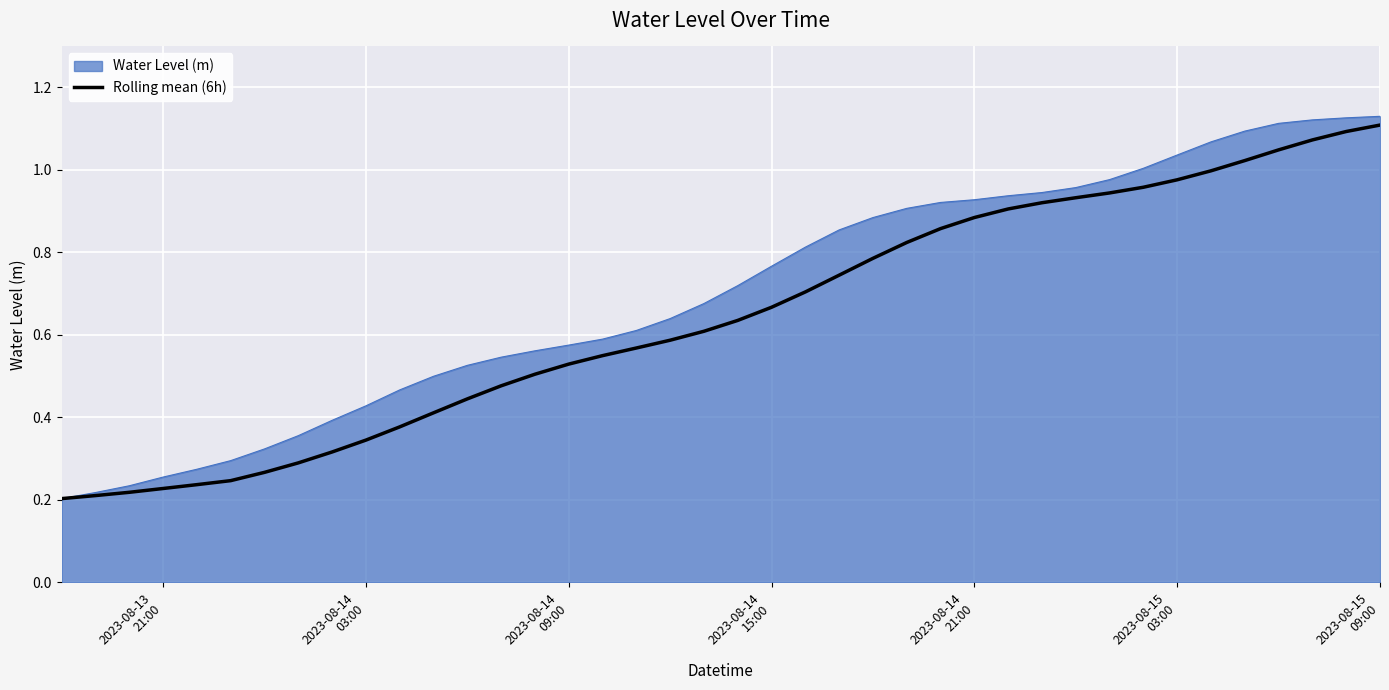

Rank the series by their average value, from lowest to highest.

Rolling mean (6h), Water Level (m)